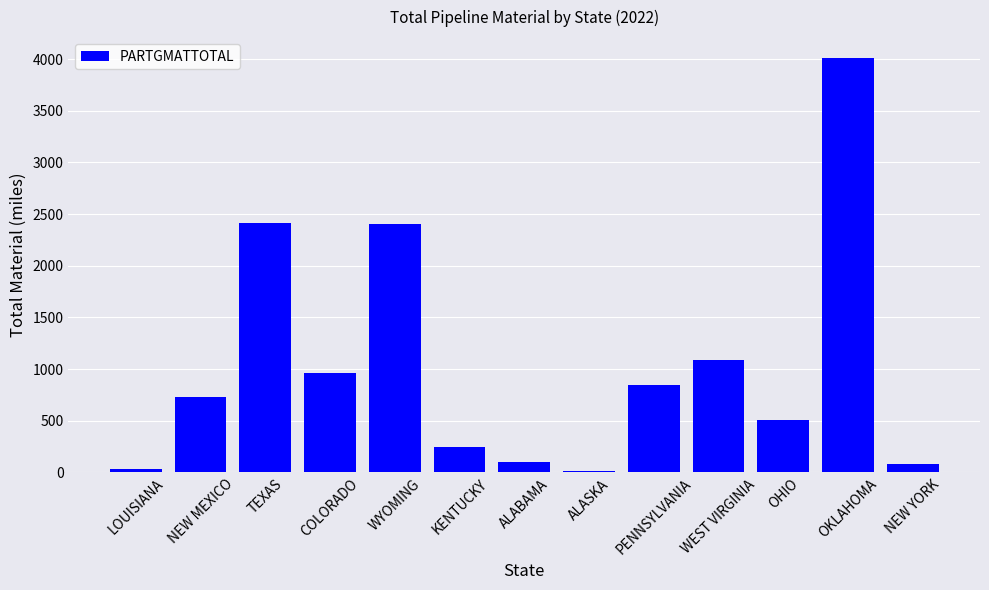

Where is the data nearest to the value 2011?

WYOMING